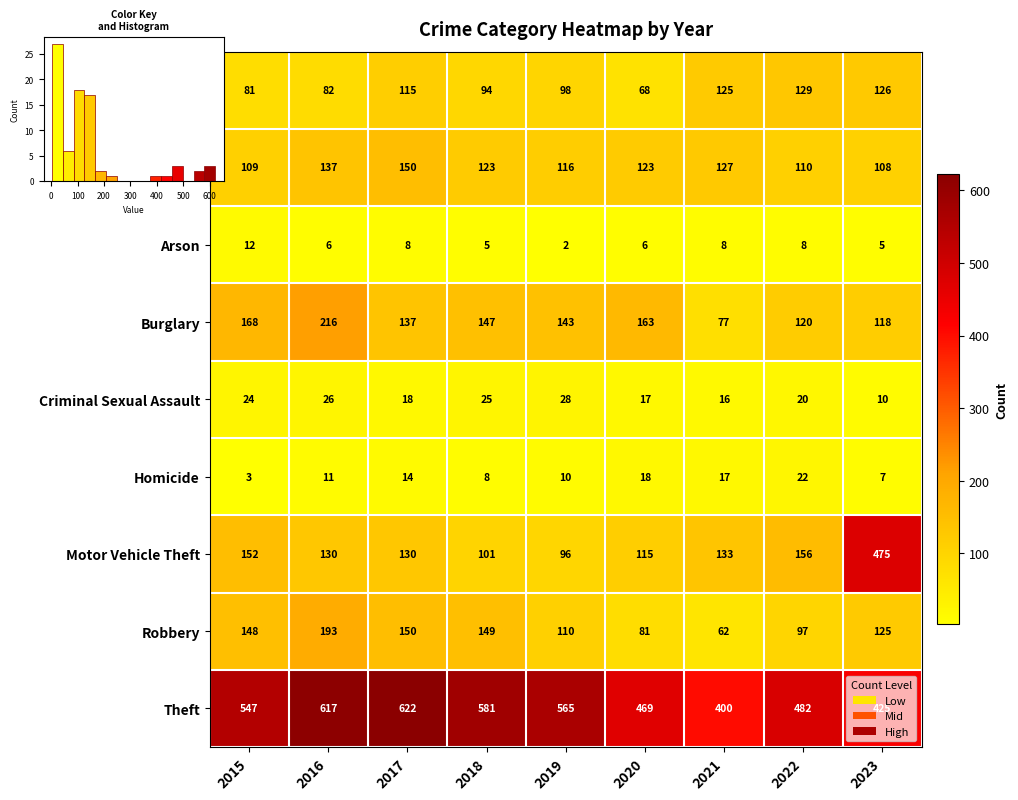

At 2023, list the series in order from largest to smallest.

Motor Vehicle Theft, Theft, Aggravated Assault, Robbery, Burglary, Aggravated Battery, Criminal Sexual Assault, Homicide, Arson